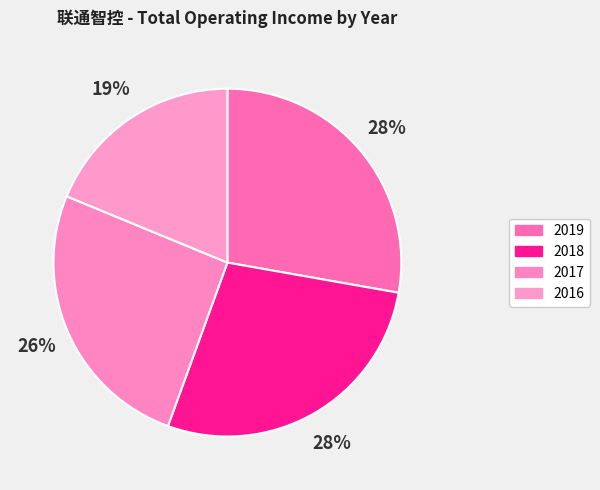

Count the number of slices in the pie.

4